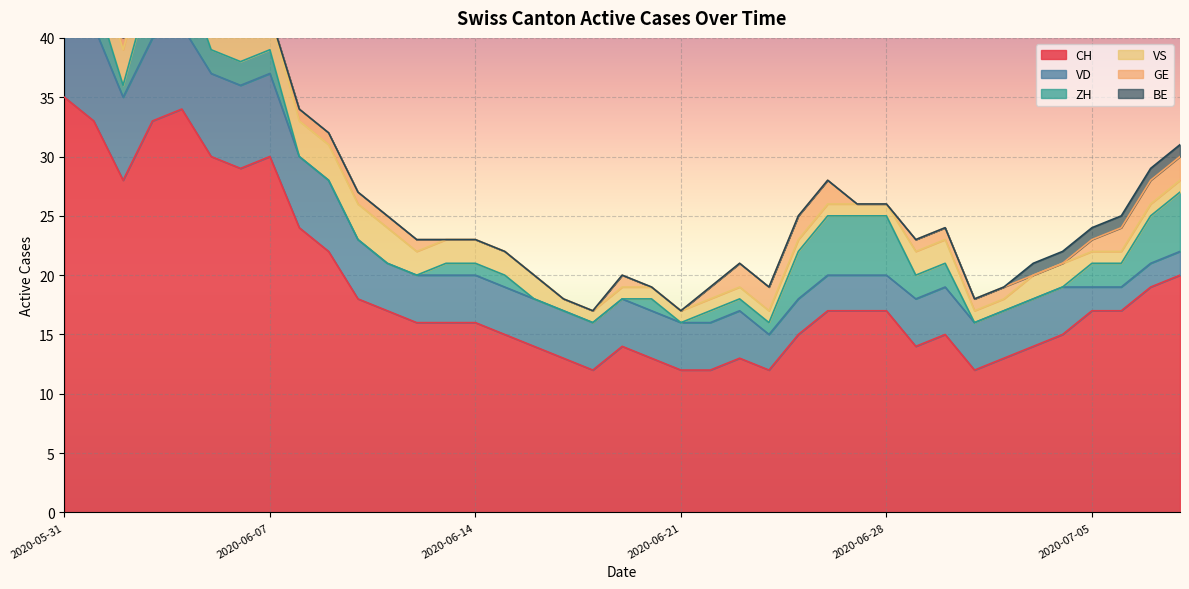

At how many categories does at least one series exceed 13?

30